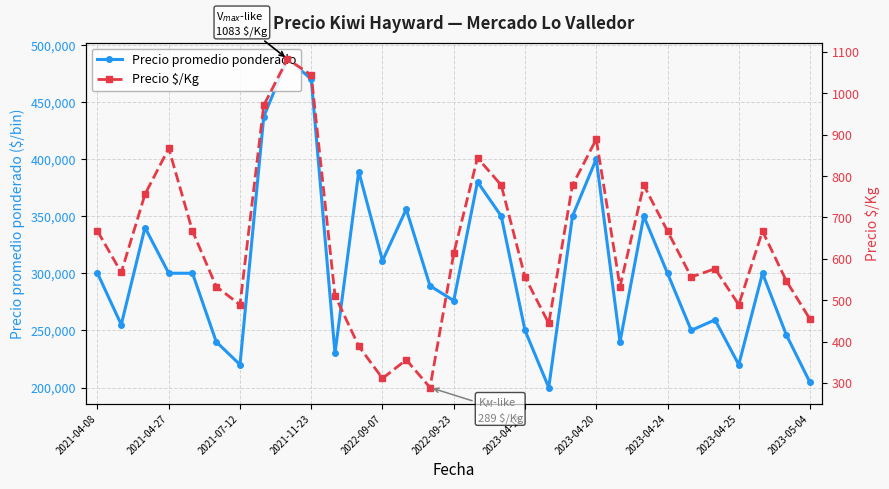

How many series are shown in this chart?

2